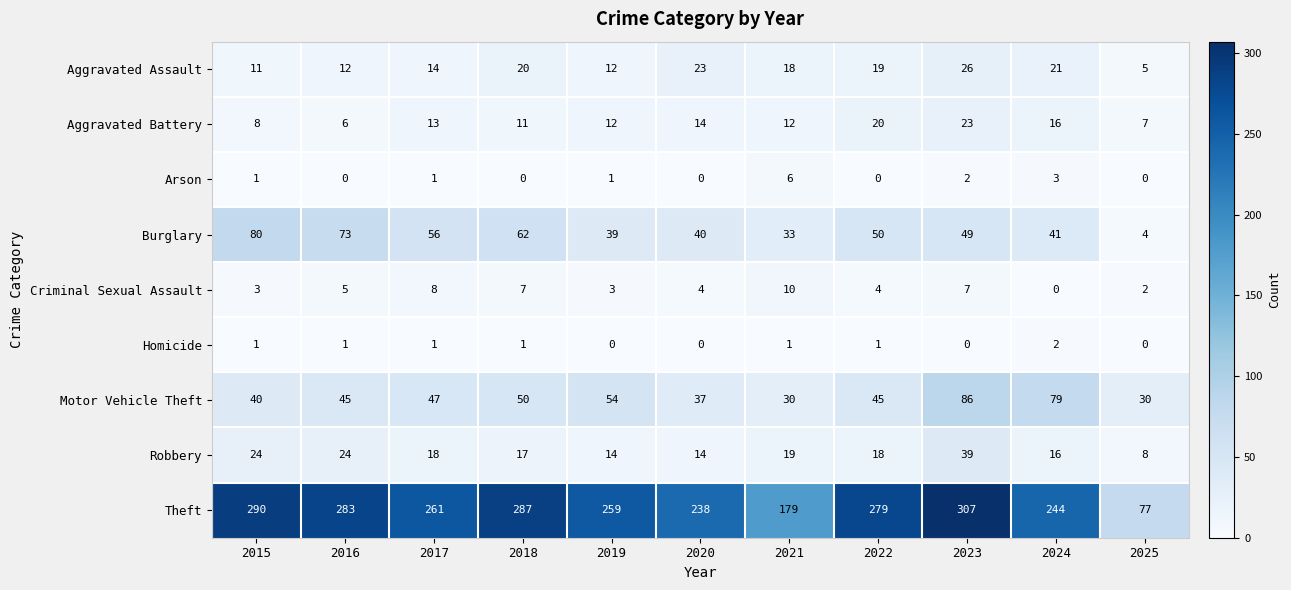

The value of Aggravated Assault at 2016 is 12. True or false?

True